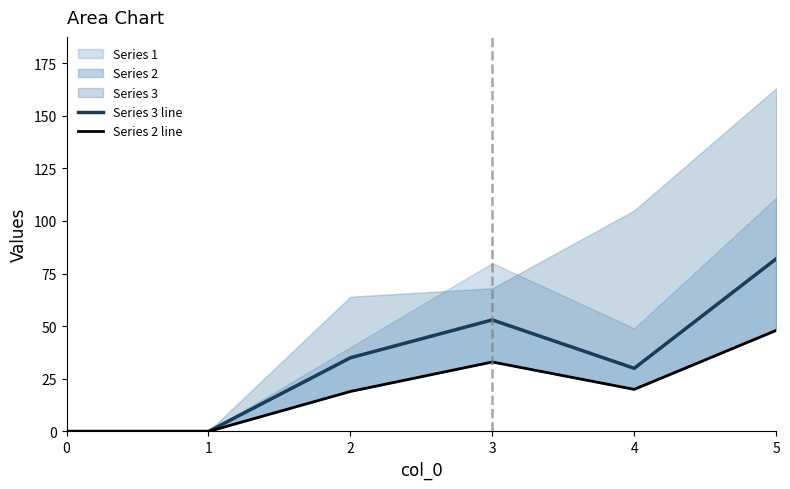

True or false: Series 2 line and Series 3 line intersect in this chart.

False